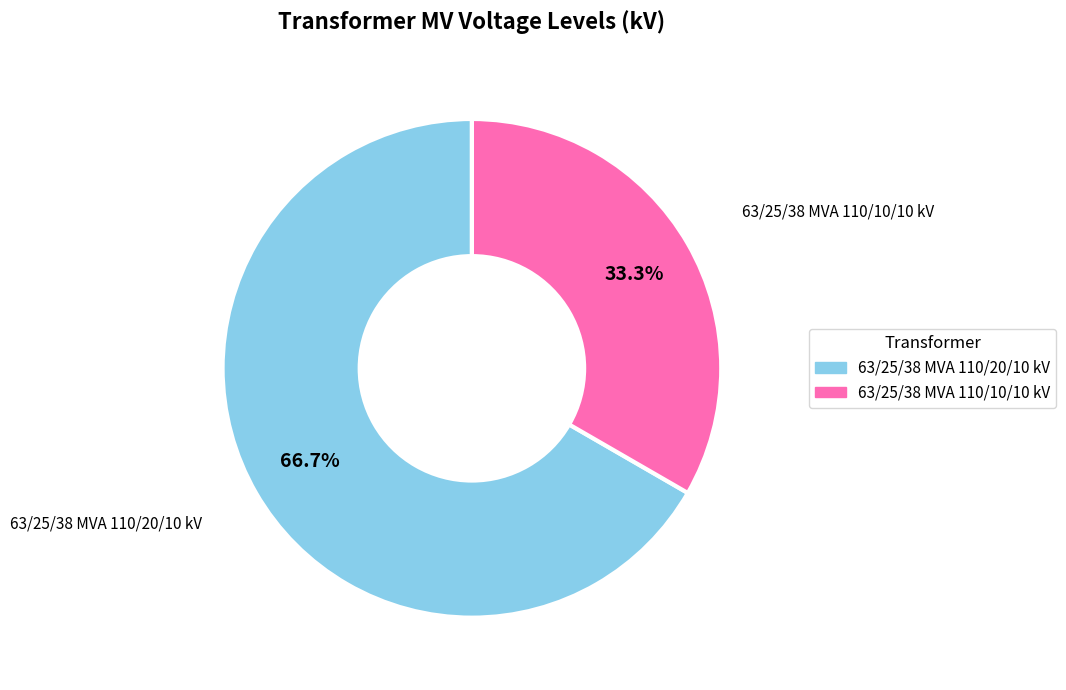

To the nearest percent, what percentage of the pie is 63/25/38 MVA 110/10/10 kV?

33%